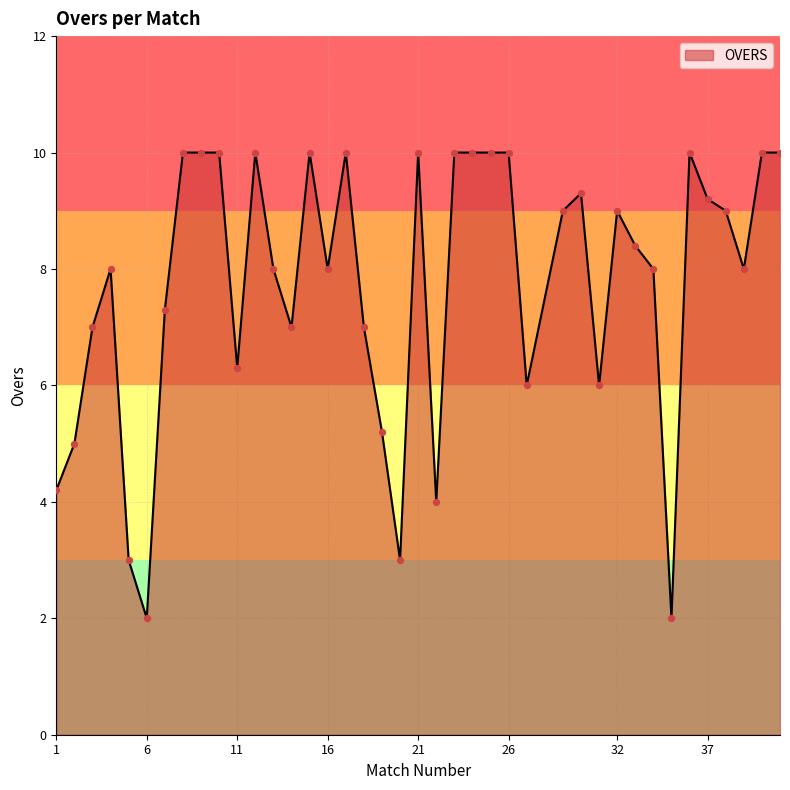

What is the maximum value shown in the chart?

10.0